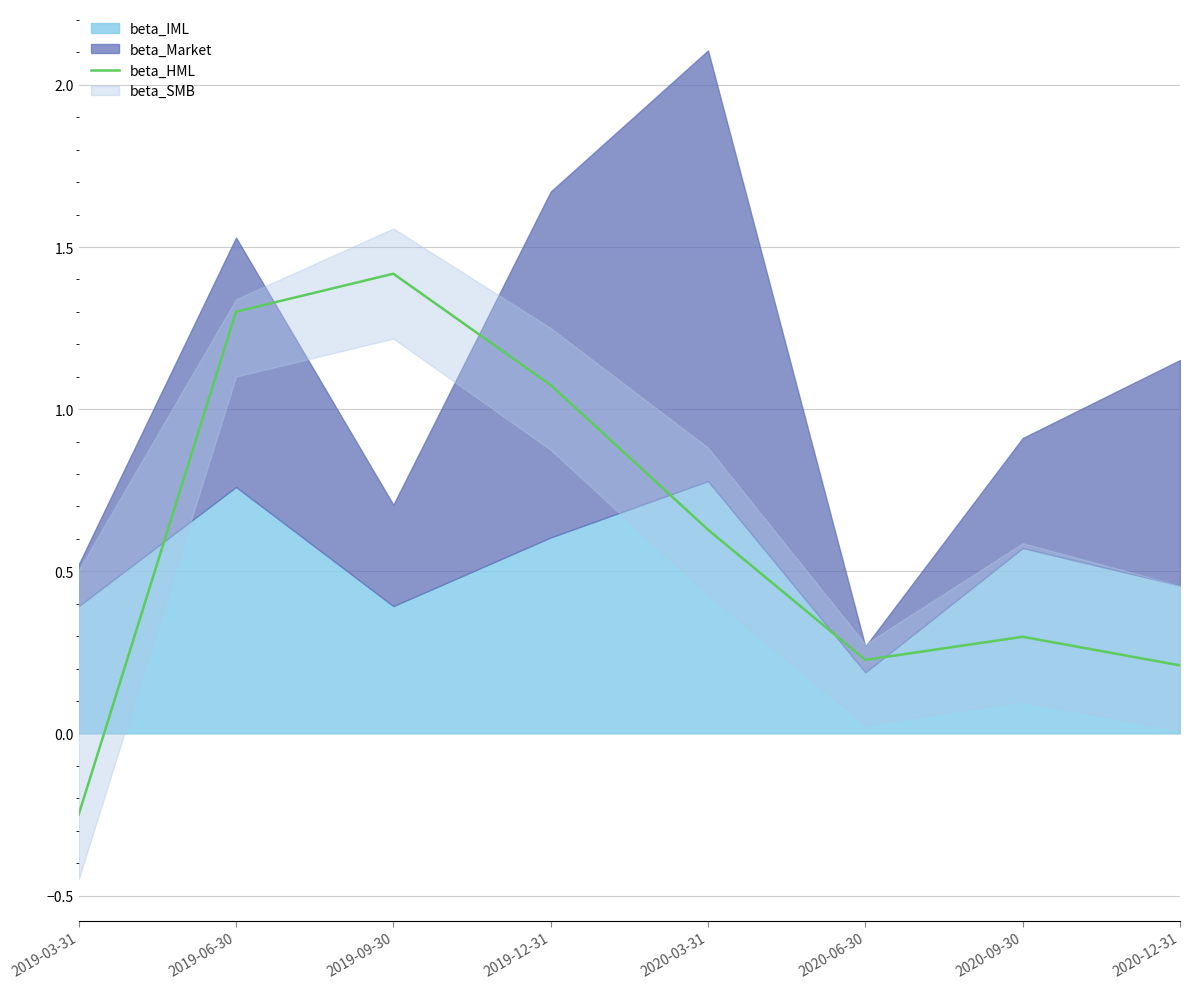

The chart shows a value of 1.4 at 2019-09-30. True or false?

True